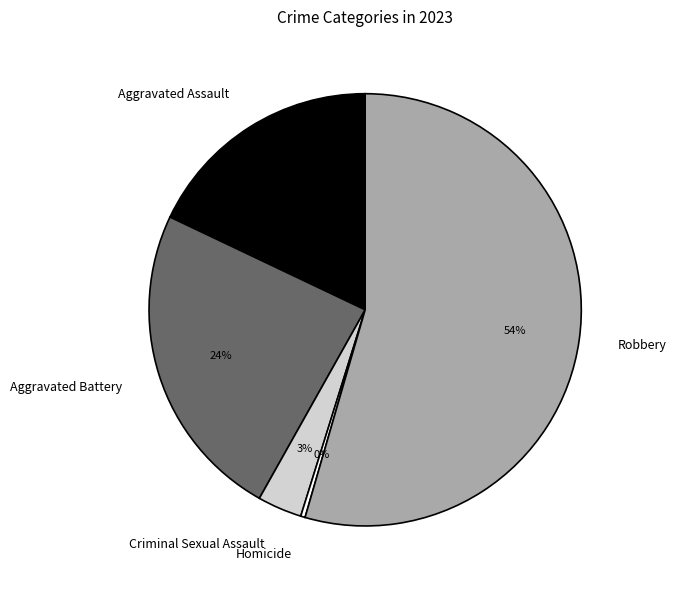

Is it true that Robbery is 45% of the pie?

False